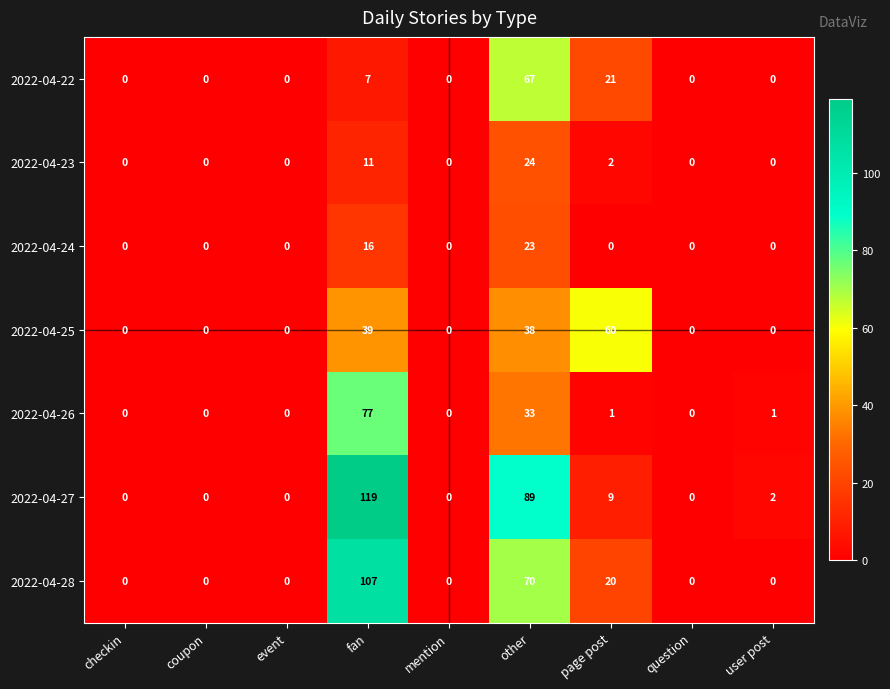

Count the number of categories in the chart.

9